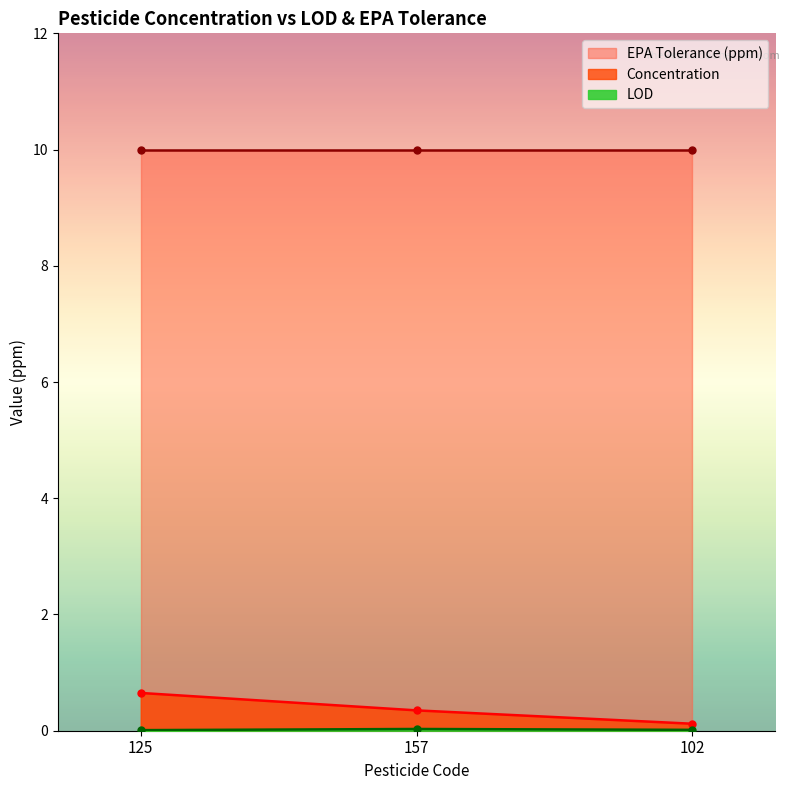

How many categories are shown in the chart?

3